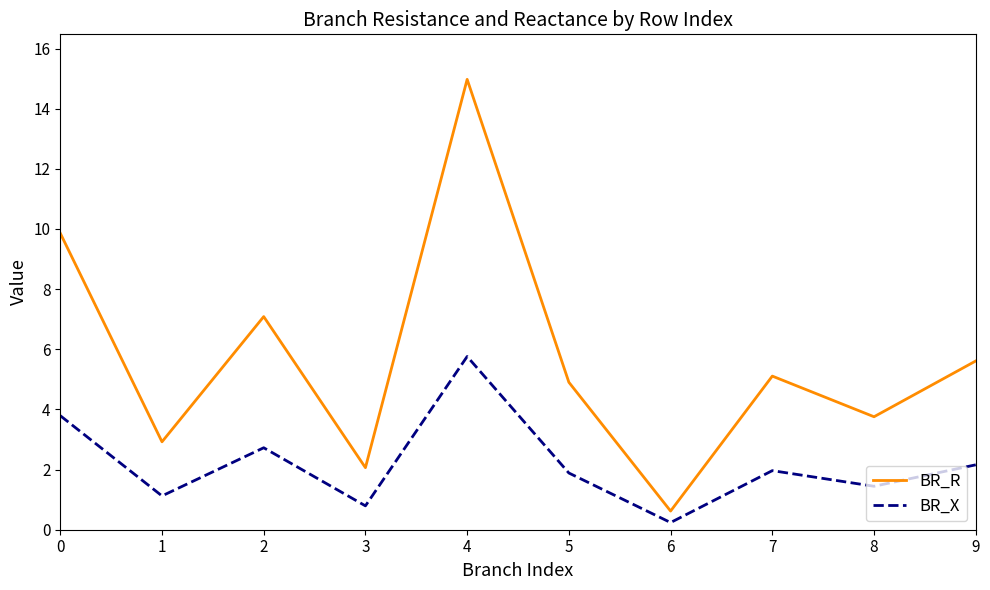

True or false: BR_R has a value of 4.9 at 2.

False